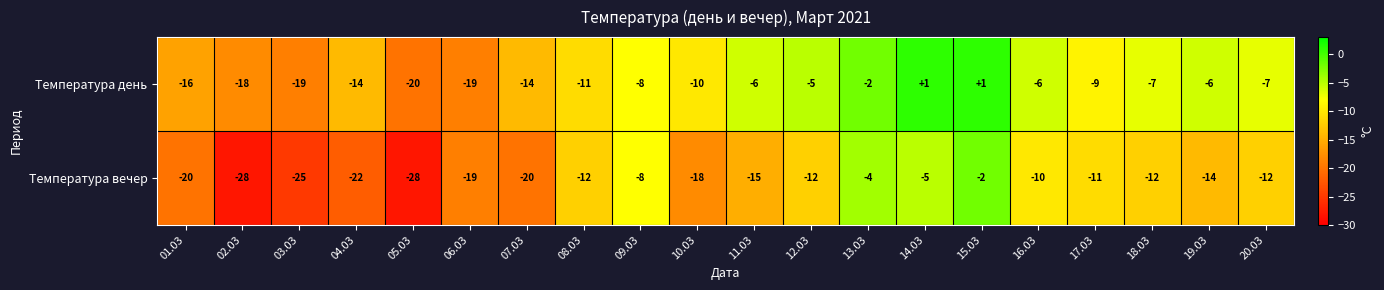

Where is Температура вечер nearest to the value -15?

11.03